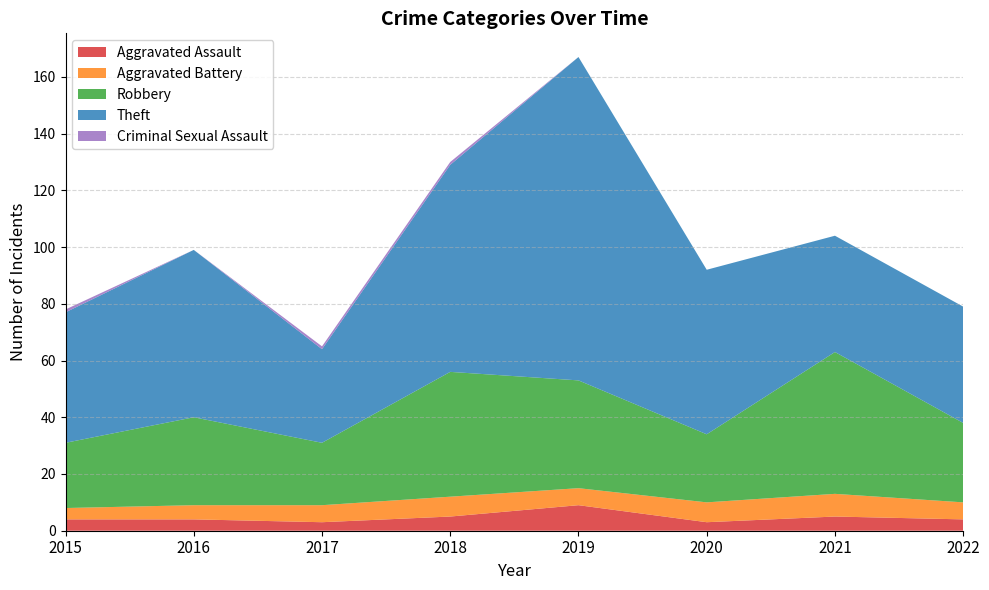

At which category is the sum across all series the highest?

2019